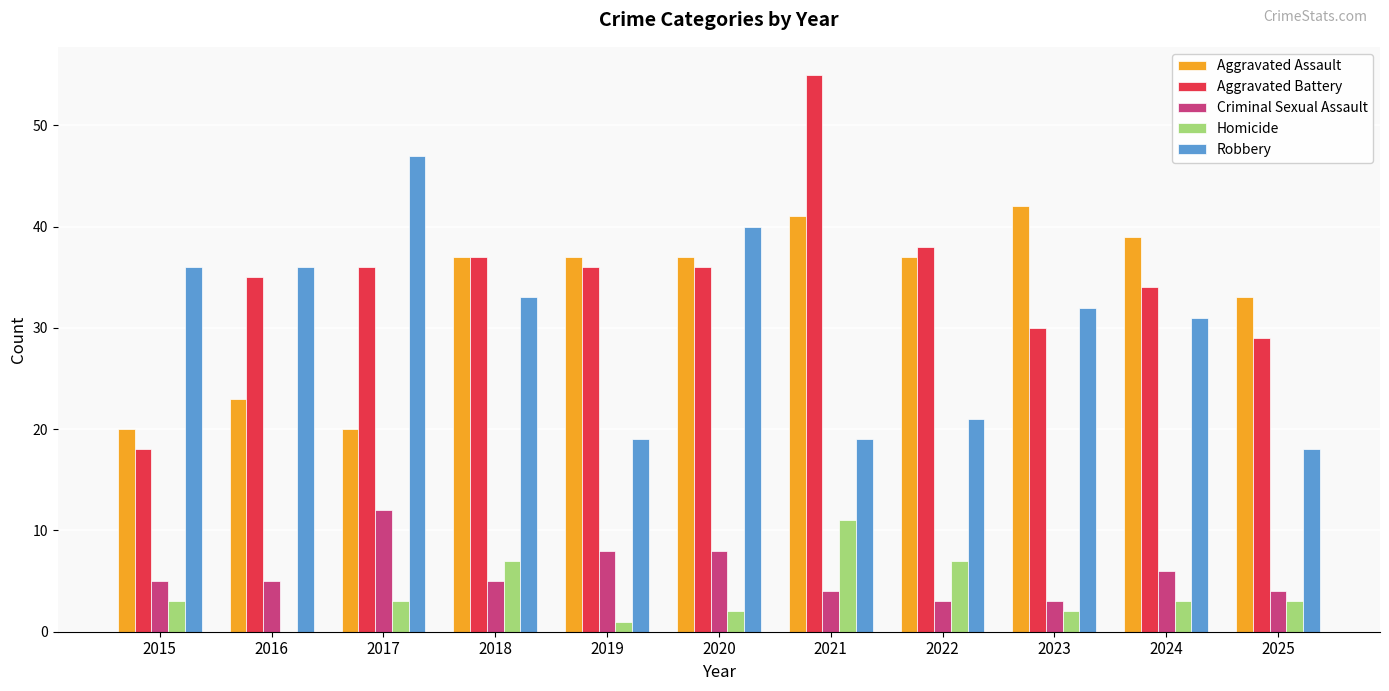

Is the value of Robbery at 2020 greater than the value of Criminal Sexual Assault at 2021?

Yes